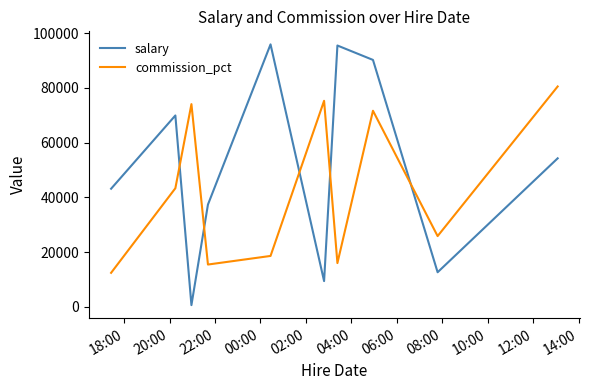

List the series in order of their overall mean, lowest first.

commission_pct, salary